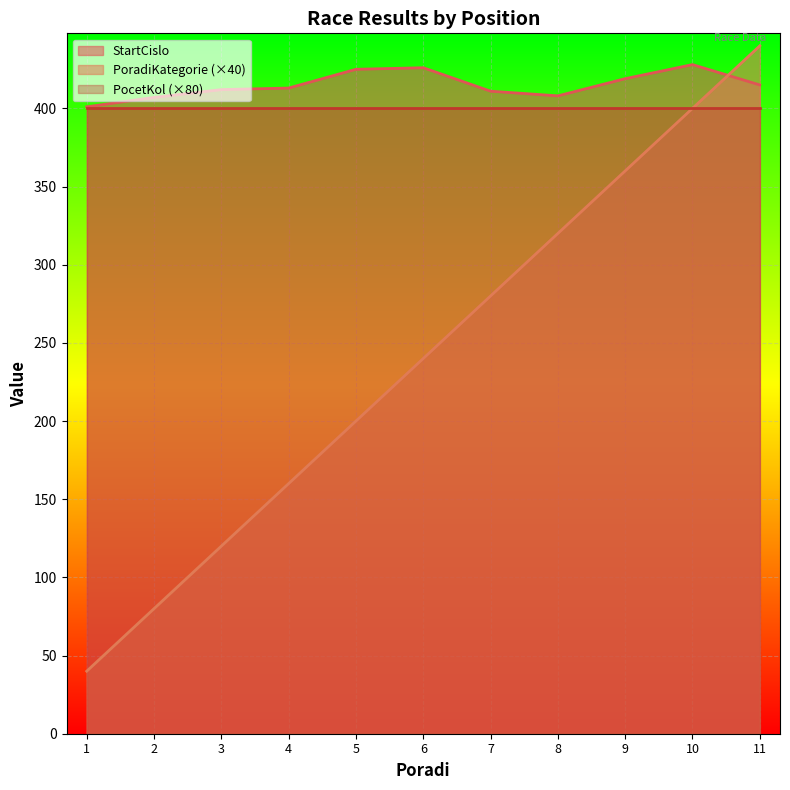

What is the highest value of the PoradiKategorie series?

440